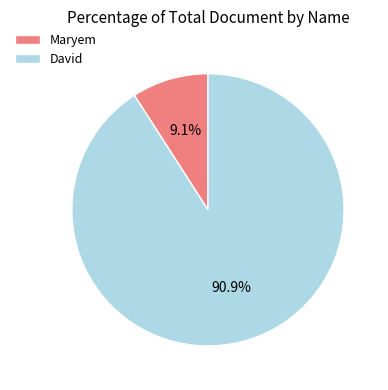

To the nearest percent, what portion does David represent?

91%